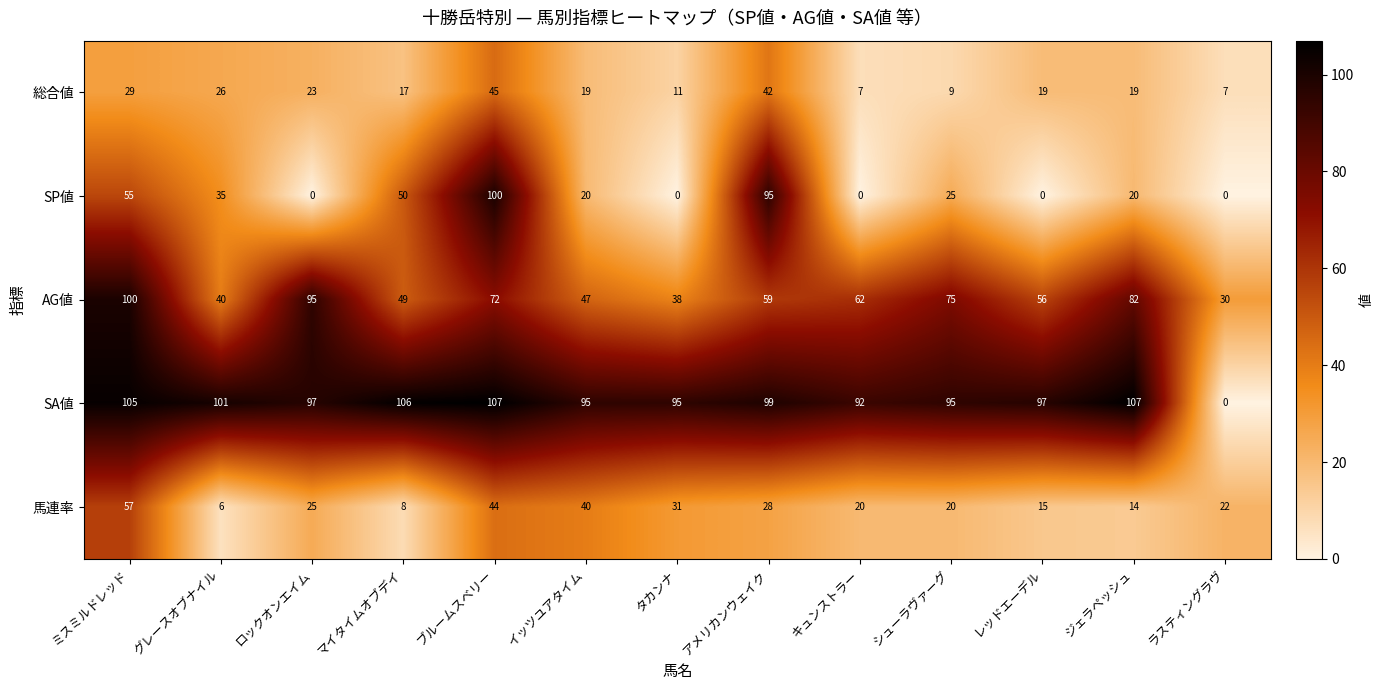

True or false: 馬連率 has a value of 6 at グレースオブナイル.

True